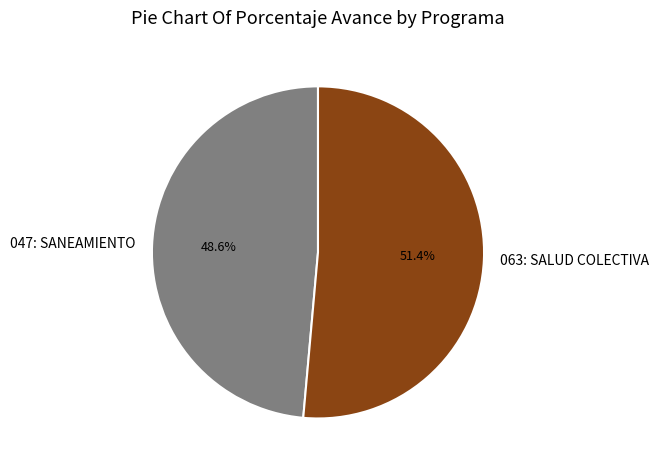

To the nearest percent, what is the combined percentage of 047: SANEAMIENTO and 063: SALUD COLECTIVA?

100%